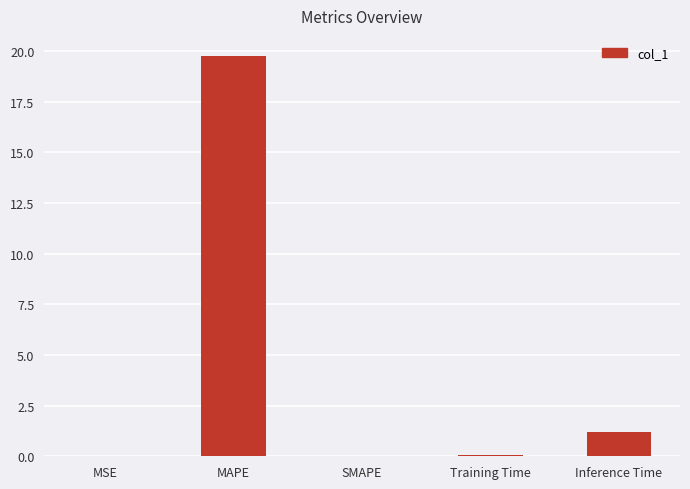

Between Training Time and Inference Time, which is larger?

Inference Time